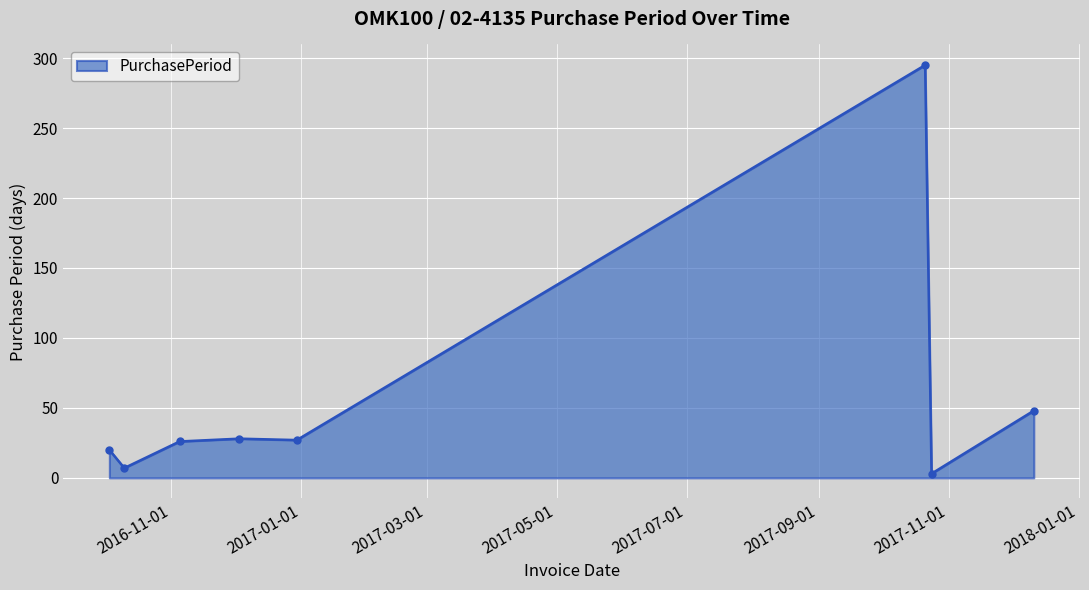

What is the minimum value shown in the chart?

3